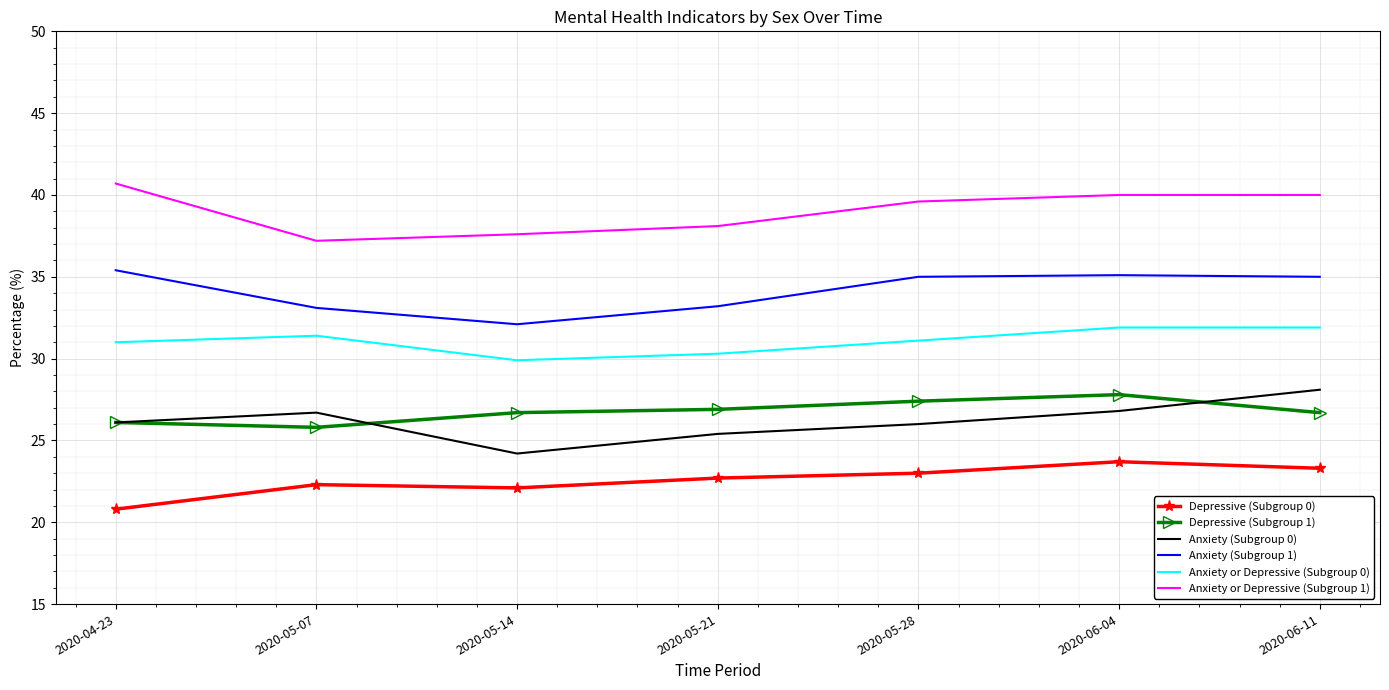

What is the difference between the Anxiety (Subgroup 0) values at 2020-06-11 and 2020-05-07?

1.4